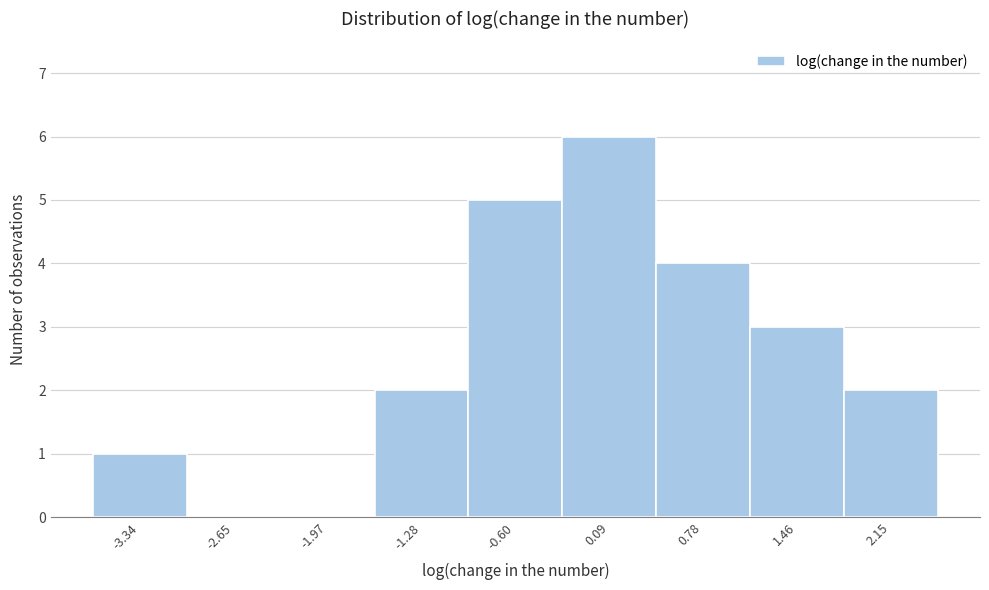

Reading left to right, transcribe this chart: for each bar, give the range it covers on the x-axis and its height. Neither the bar edges nor the heights are printed on the chart, so give them approximately, as read against the axes.

-3.7 to -3.0: 1
-3.0 to -2.3: 0
-2.3 to -1.6: 0
-1.6 to -0.9: 2
-0.9 to -0.3: 5
-0.3 to 0.4: 6
0.4 to 1.1: 4
1.1 to 1.8: 3
1.8 to 2.5: 2